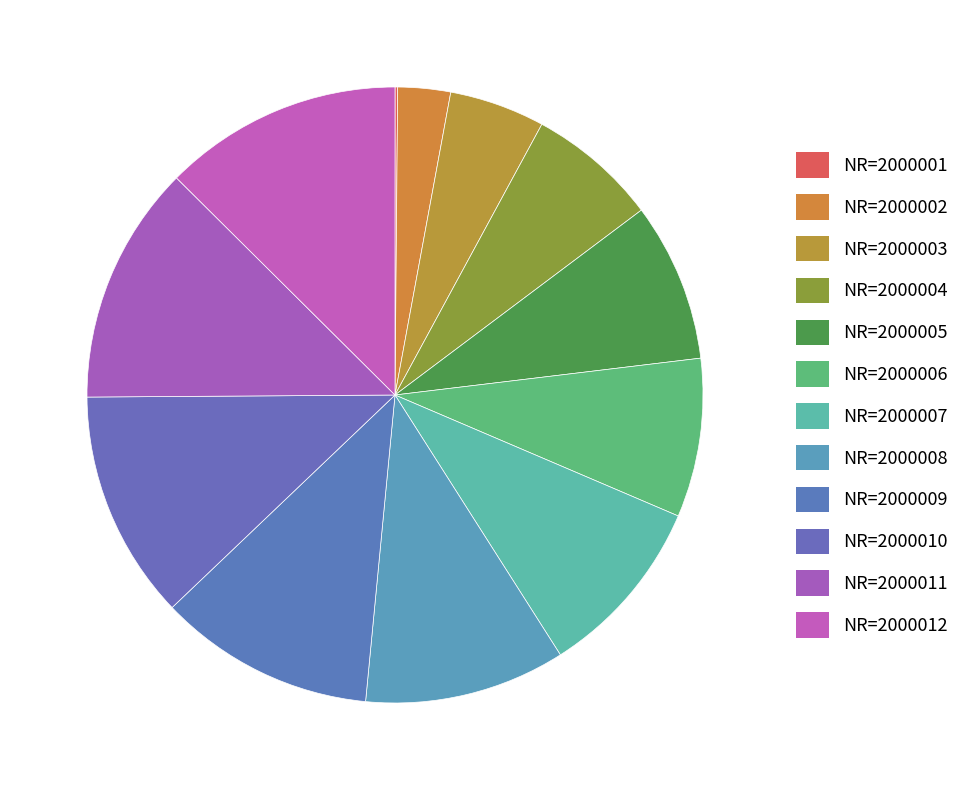

Between NR=2000006 and NR=2000008, which is larger?

NR=2000008